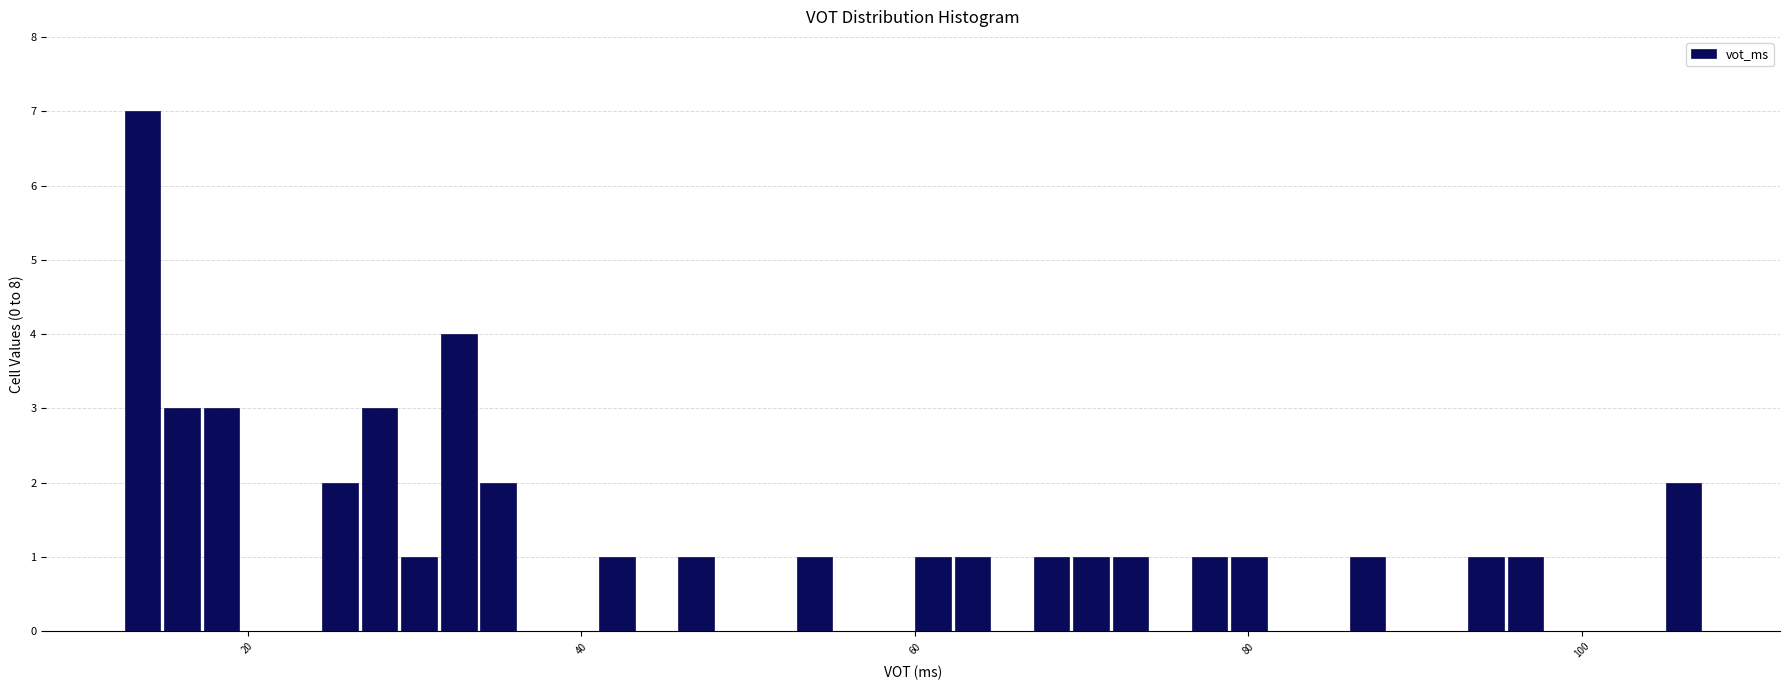

Read against the x-axis, roughly where is the centre of the tallest bar?

14